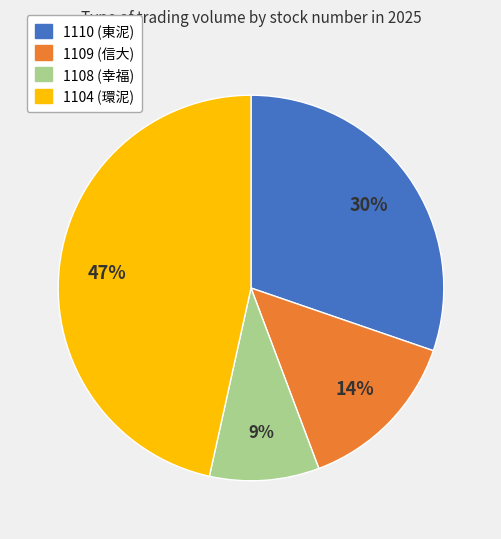

What is the smallest slice in the pie chart?

1108